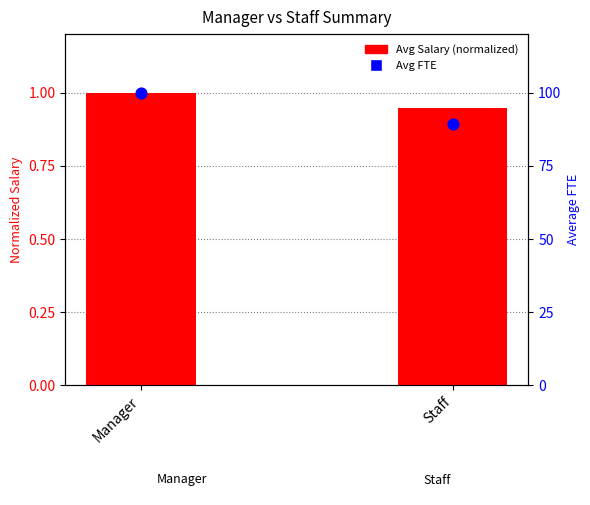

Which series contains the highest Y value?

Avg Salary (normalized)